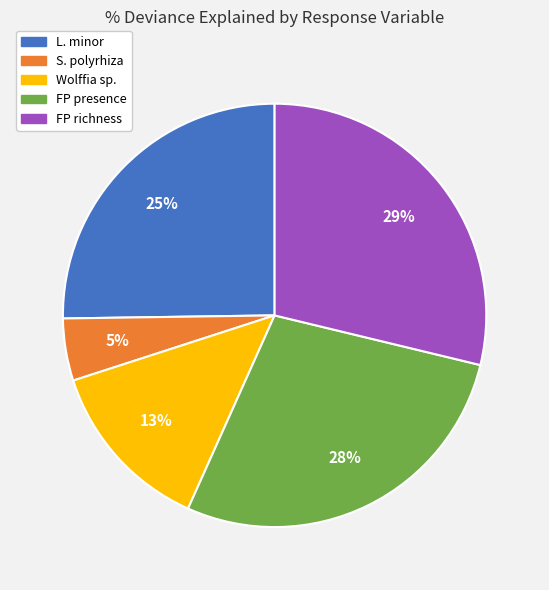

To the nearest percent, what is the combined percentage of Wolffia sp. and FP presence?

41%